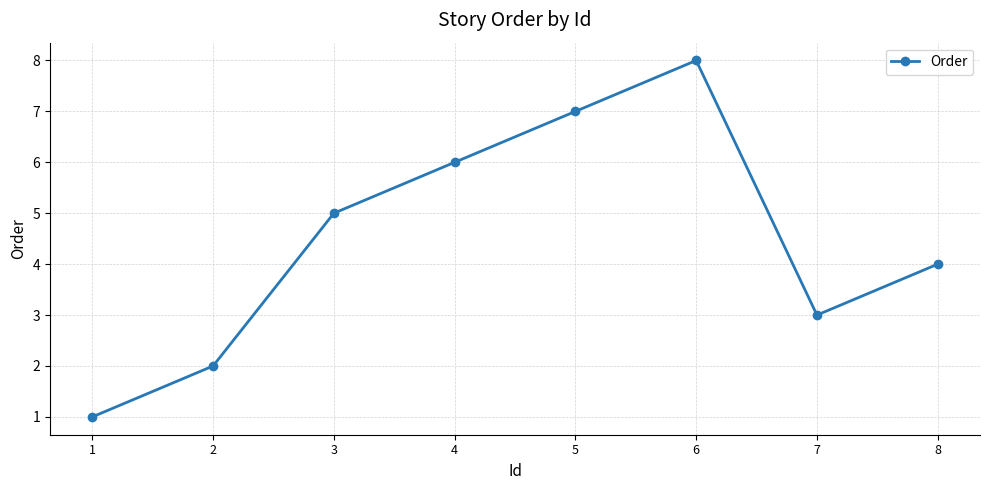

How many points are higher than both their immediate neighbors (excluding endpoints)?

1